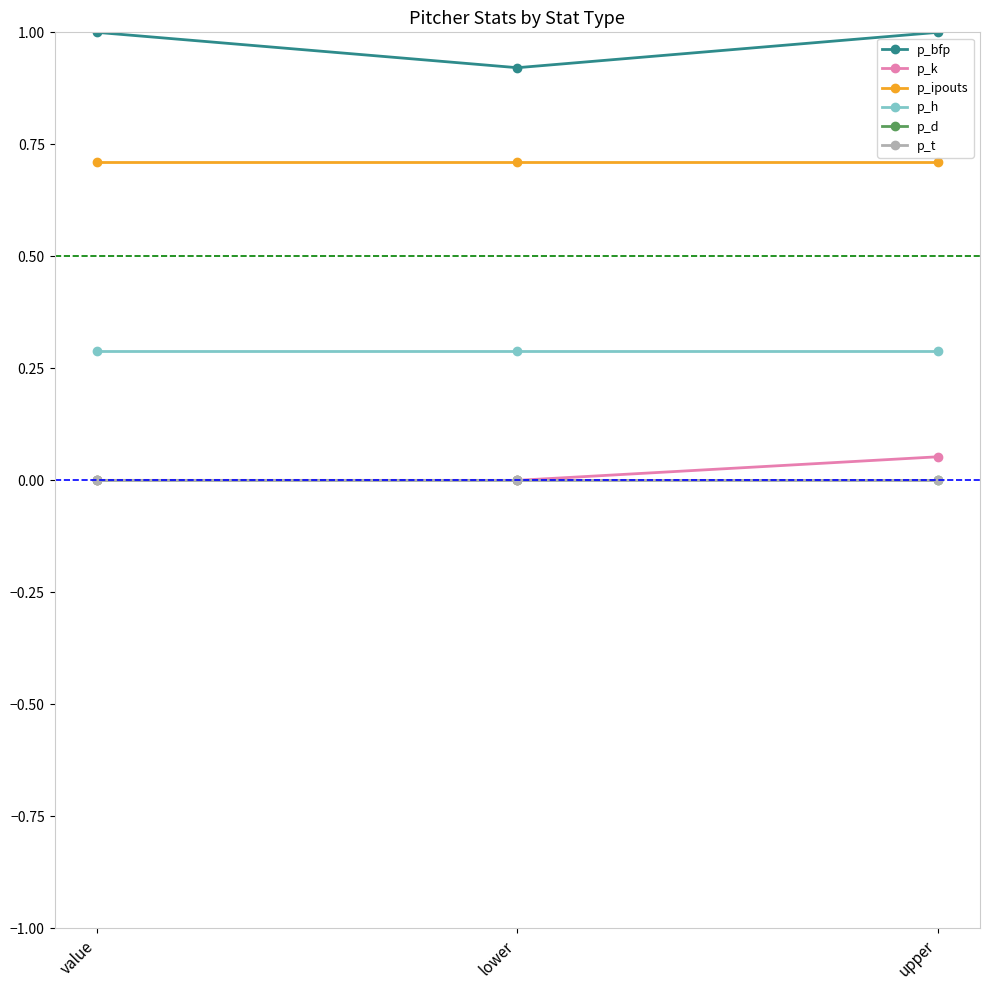

Is the value of p_bfp at upper greater than the value of p_k at lower?

Yes